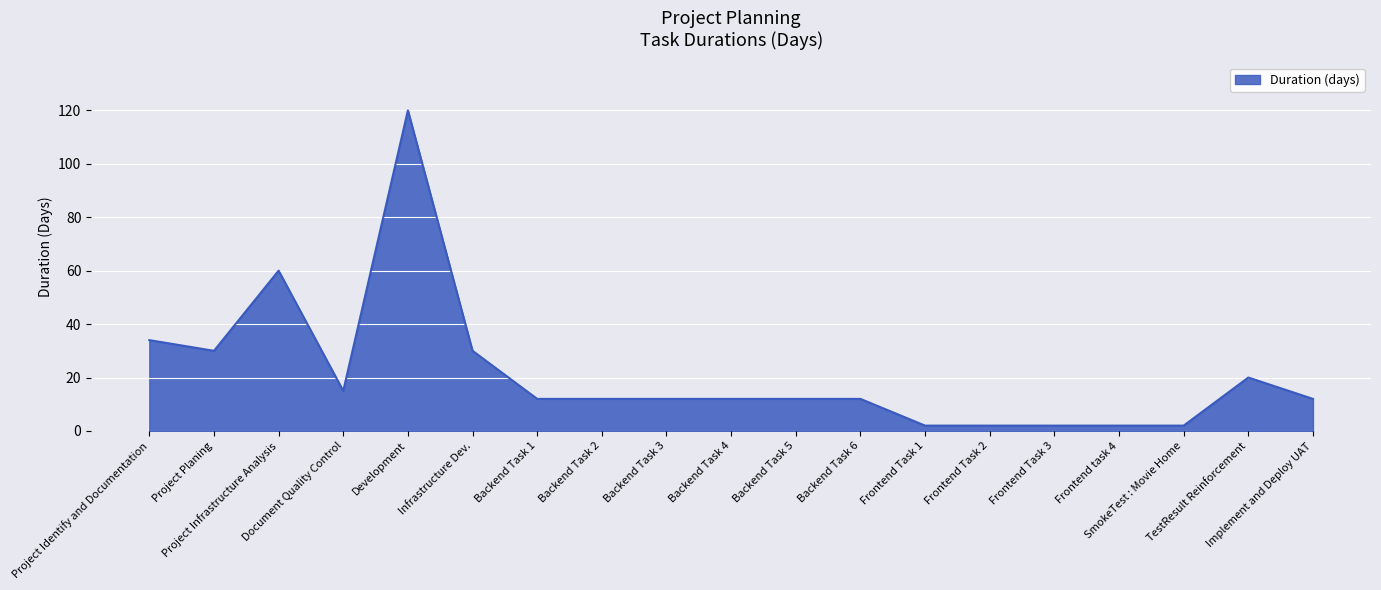

What is the difference between the maximum and minimum values?

118